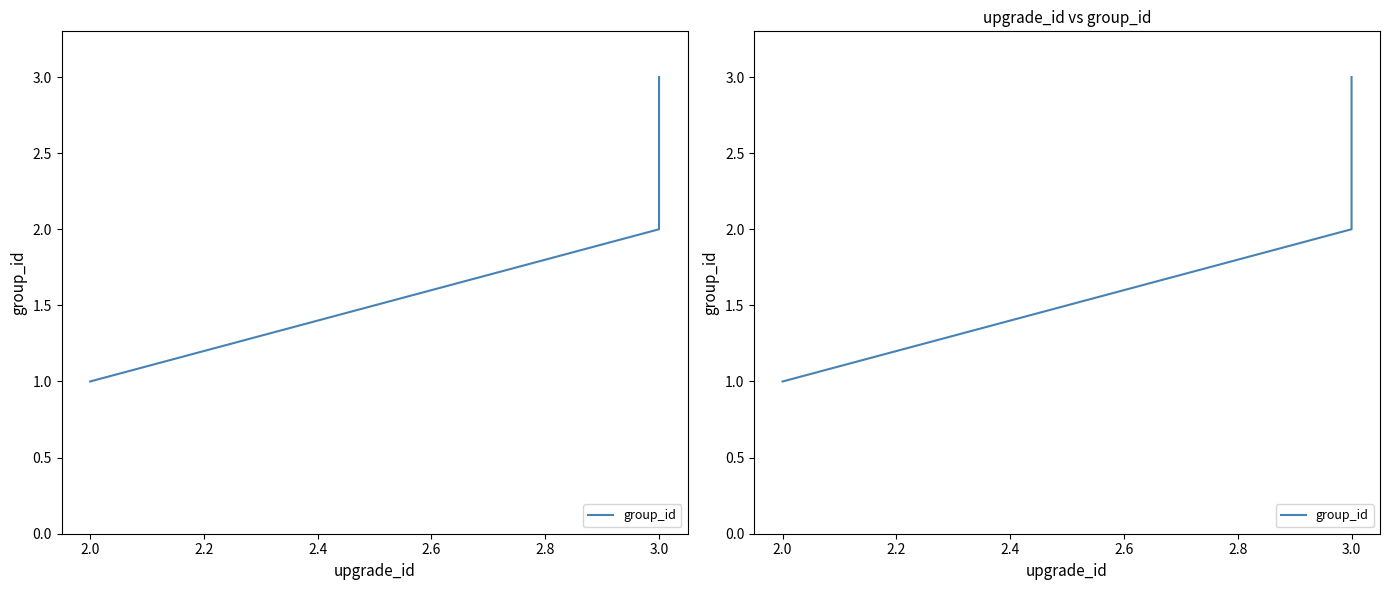

Which has a higher value, 2.0 or 3.0?

3.0